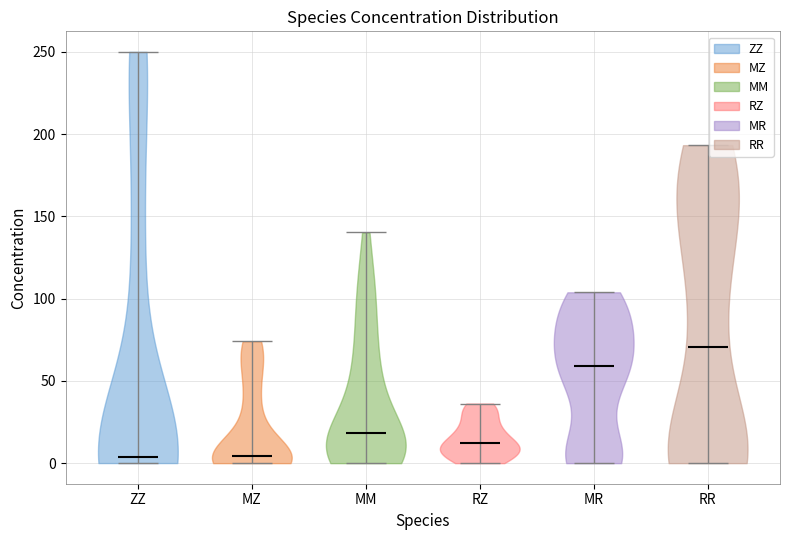

Reading left to right, read every violin against the y-axis: where its median line is, and the lowest and highest points it reaches. The values are not printed on the chart, so give them approximately, as read against the axis.

ZZ: median line 5, lowest point 0, highest point 250
MZ: median line 5, lowest point 0, highest point 75
MM: median line 20, lowest point 0, highest point 140
RZ: median line 10, lowest point 0, highest point 35
MR: median line 60, lowest point 0, highest point 105
RR: median line 70, lowest point 0, highest point 195